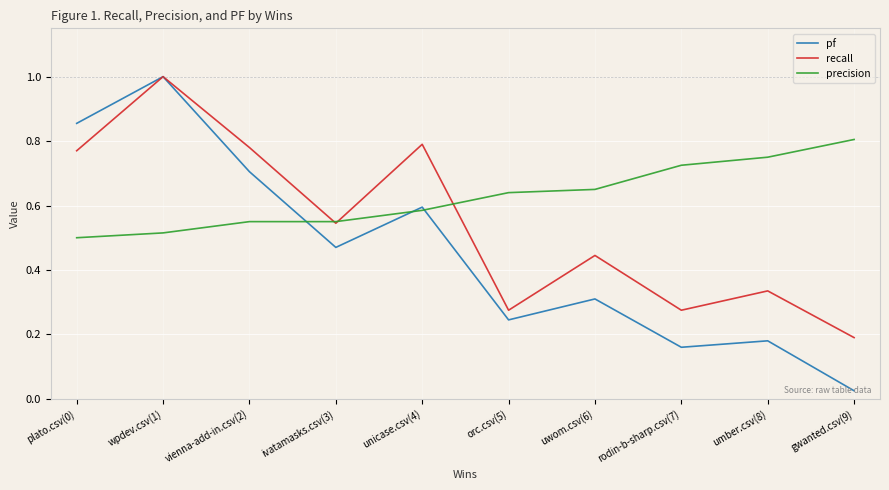

Is it true that pf equals 1.2 at vienna-add-in.csv(2)?

False